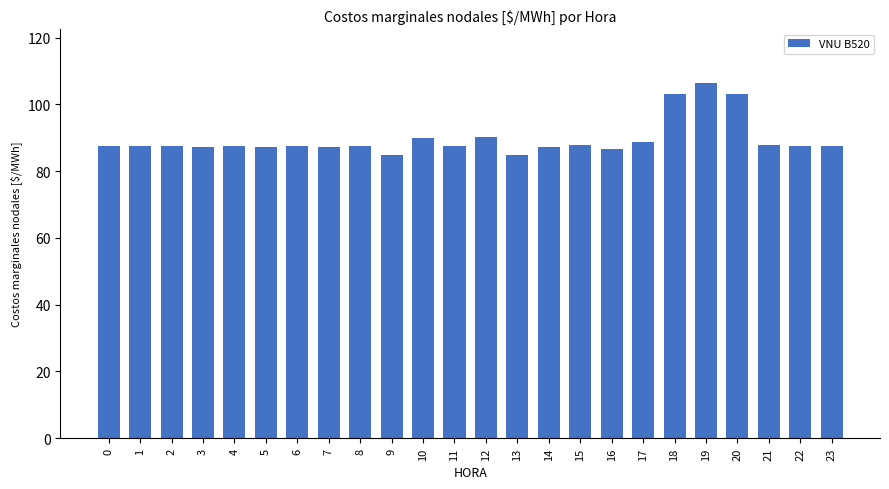

Which label corresponds to the largest value in the chart?

19